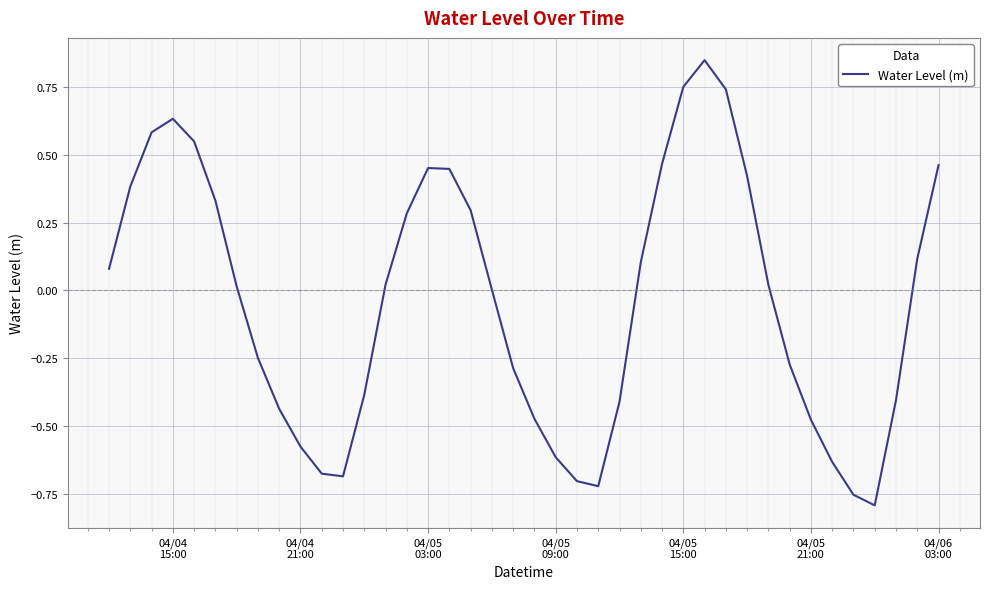

What is the difference between the maximum and minimum values?

1.6